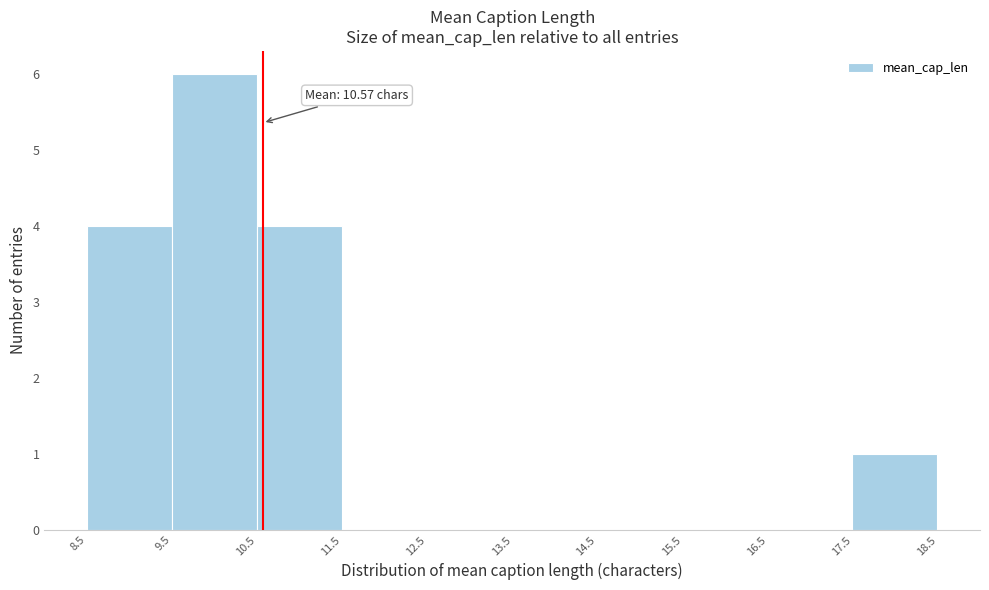

Which range on the x-axis has the tallest bar?

9.5 to 10.5